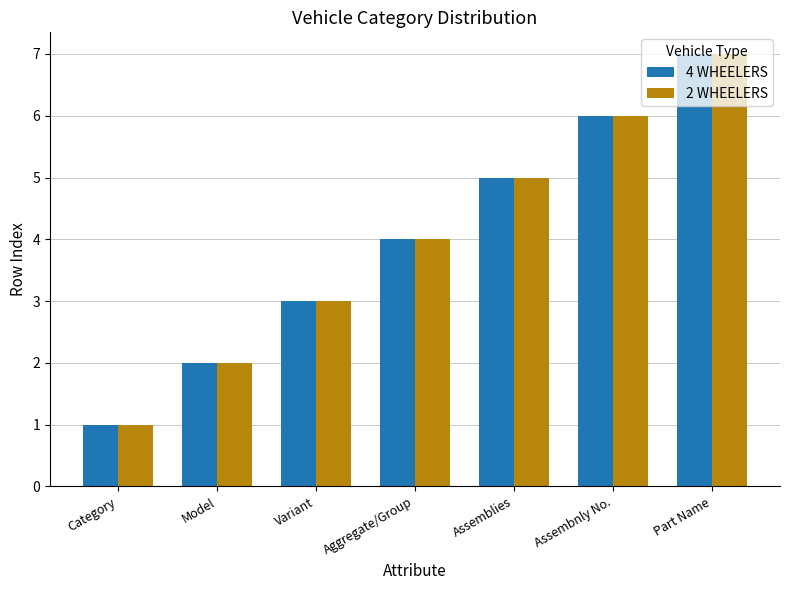

What is the sum of all 4 WHEELERS values?

28